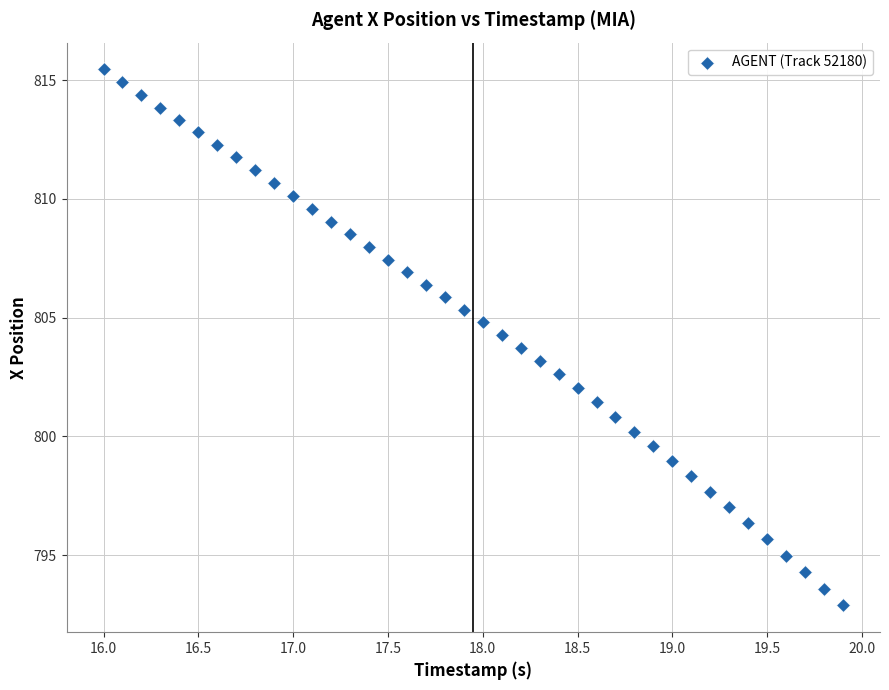

What is the range of Y values (max minus min)?

22.6